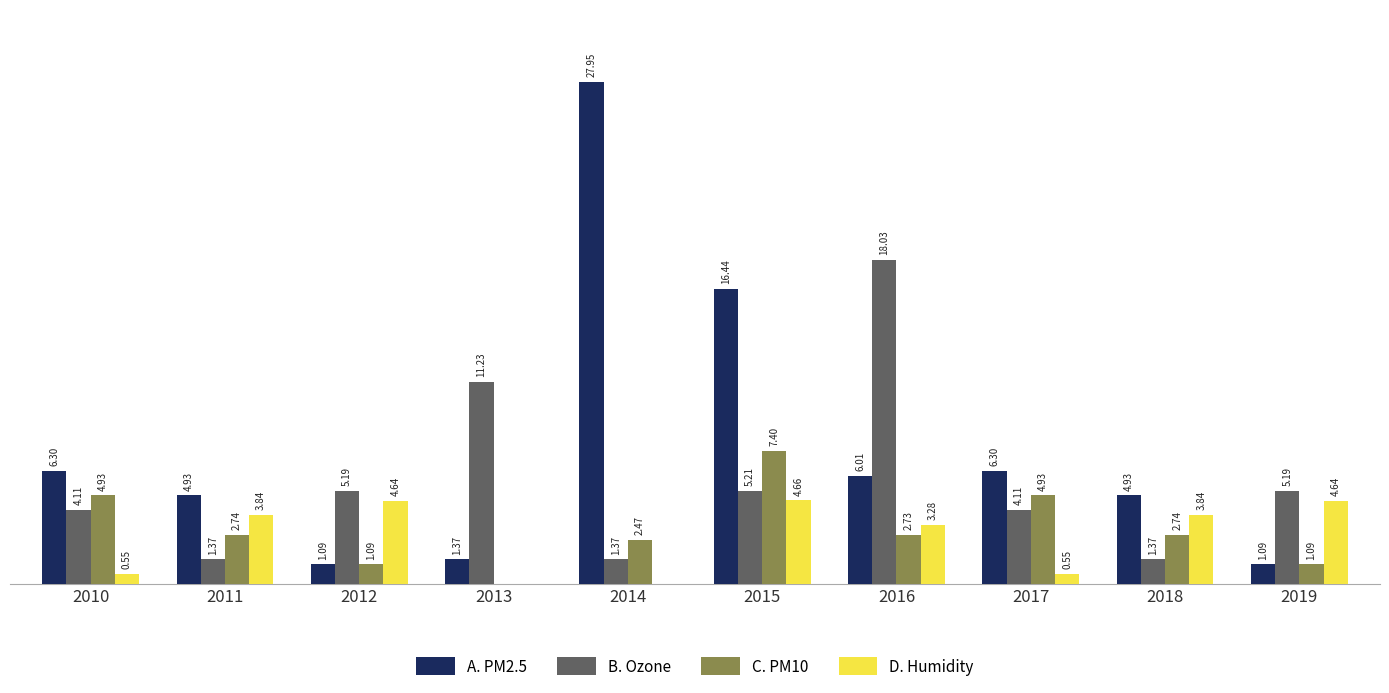

Which series changed the most between 2010 and 2015?

A. PM2.5